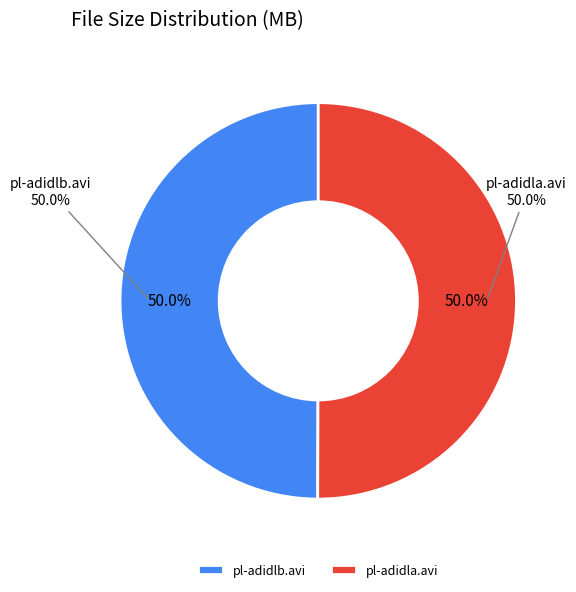

To the nearest percent, what percentage of the pie is pl-adidlb.avi?

50%